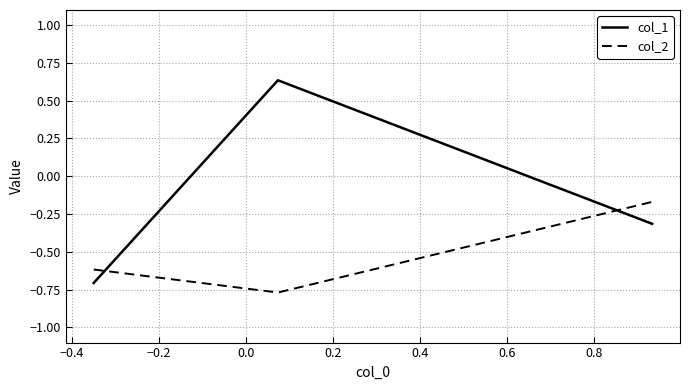

List the series in order of their overall mean, highest first.

col_1, col_2